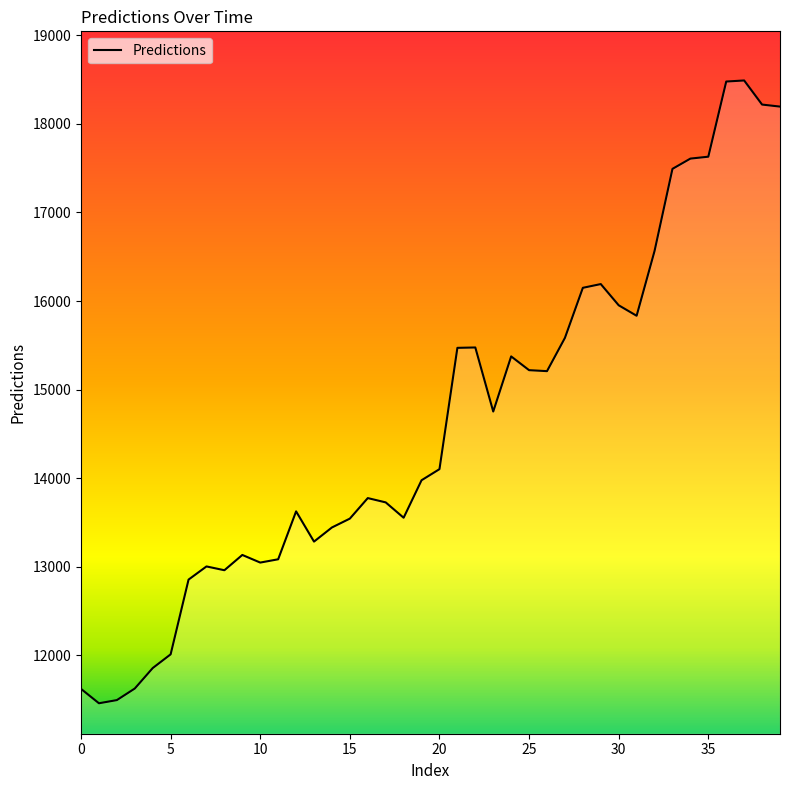

What is the difference between the maximum and minimum values?

7031.1